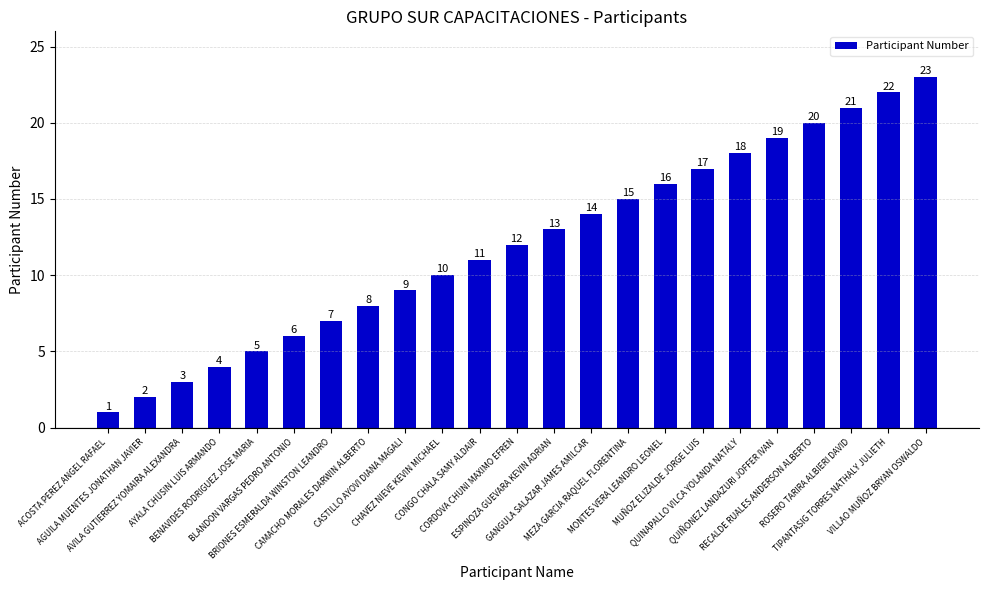

What is the difference between the second highest and second lowest values?

20